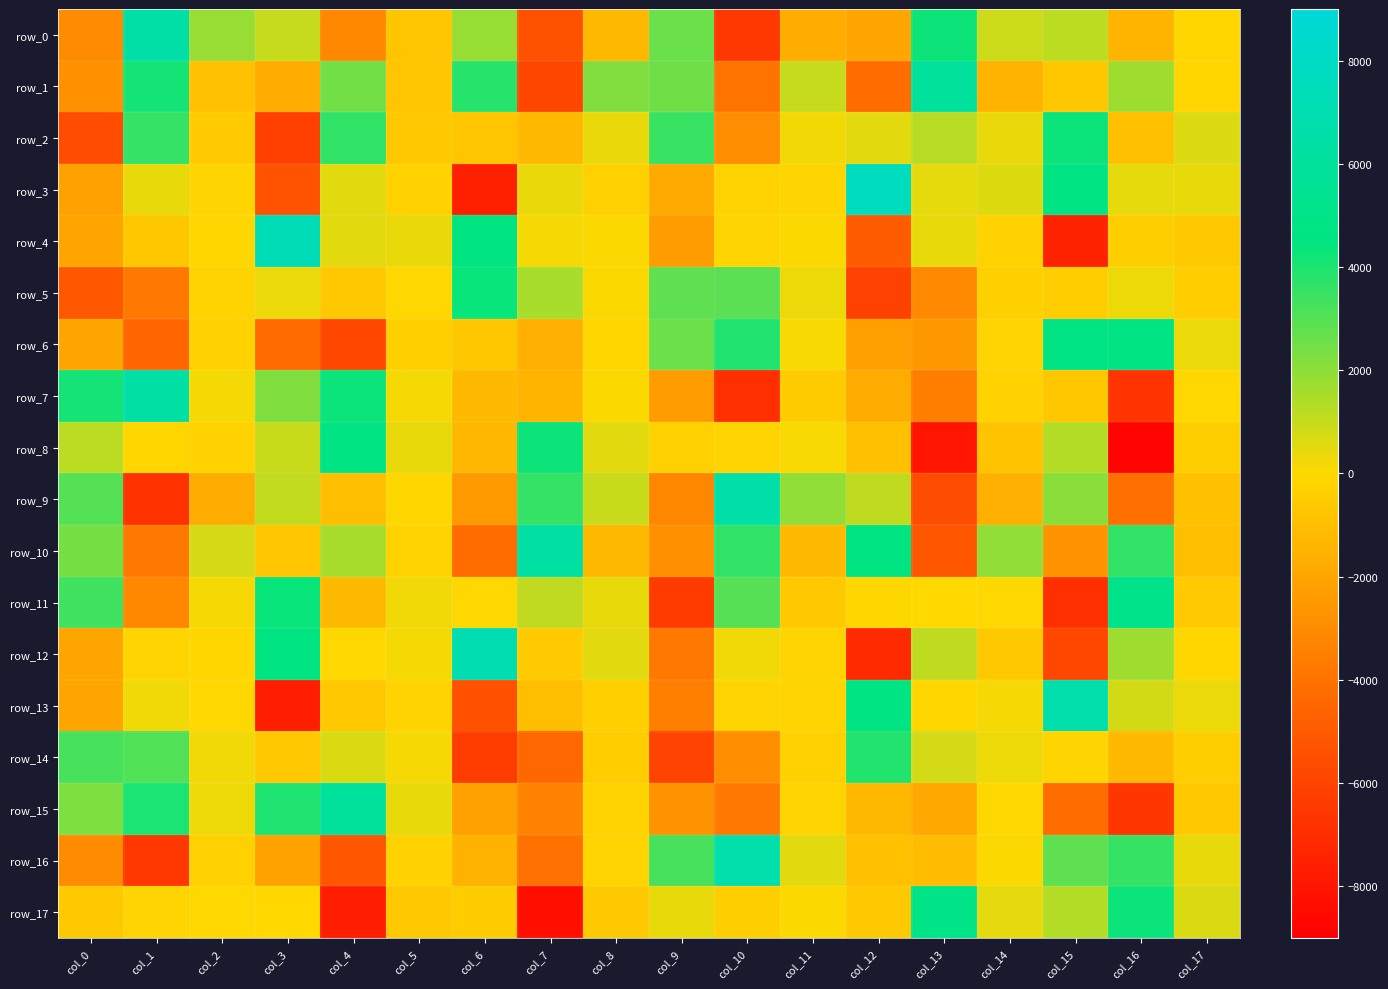

Reading left to right, transcribe all the data shown in this chart.

row_0: col_0=-3012.9	col_1=6457.1	col_2=1812.5	col_3=990.6	col_4=-3137.2	col_5=-769.1	col_6=1836.8	col_7=-5365.3	col_8=-1202.9	col_9=2635.7	col_10=-6561.7	col_11=-1624.0	col_12=-1916.4	col_13=4277.3	col_14=899.3	col_15=1175.9	col_16=-1415.1	col_17=-46.2
row_1: col_0=-2806.5	col_1=4148.1	col_2=-901.3	col_3=-1753.9	col_4=2487.3	col_5=-746.8	col_6=3800.8	col_7=-5902.5	col_8=2183.9	col_9=2501.0	col_10=-3923.5	col_11=1001.3	col_12=-4222.9	col_13=5880.5	col_14=-1472.7	col_15=-691.5	col_16=1701.8	col_17=-98.7
row_2: col_0=-5603.3	col_1=3568.0	col_2=-493.2	col_3=-6149.1	col_4=3629.7	col_5=-593.7	col_6=-748.6	col_7=-1169.8	col_8=379.3	col_9=3508.3	col_10=-2932.7	col_11=226.1	col_12=507.7	col_13=1246.5	col_14=354.7	col_15=4321.1	col_16=-937.7	col_17=609.3
row_3: col_0=-2156.9	col_1=389.5	col_2=-114.3	col_3=-5312.9	col_4=525.4	col_5=-260.2	col_6=-7524.9	col_7=354.9	col_8=-311.0	col_9=-1821.4	col_10=-176.8	col_11=-136.0	col_12=7687.7	col_13=442.7	col_14=565.1	col_15=4730.8	col_16=426.6	col_17=416.7
row_4: col_0=-2022.9	col_1=-677.4	col_2=-60.4	col_3=7272.3	col_4=501.7	col_5=355.1	col_6=4631.7	col_7=181.7	col_8=56.0	col_9=-2343.6	col_10=-126.6	col_11=47.0	col_12=-4906.6	col_13=410.8	col_14=-240.4	col_15=-7432.9	col_16=-390.6	col_17=-622.9
row_5: col_0=-5064.1	col_1=-3781.6	col_2=-208.6	col_3=350.7	col_4=-643.9	col_5=9.0	col_6=4352.6	col_7=1528.5	col_8=60.1	col_9=2844.1	col_10=2885.8	col_11=313.6	col_12=-6077.7	col_13=-3108.7	col_14=-334.3	col_15=-431.9	col_16=293.9	col_17=-451.8
row_6: col_0=-2002.4	col_1=-4520.6	col_2=-249.8	col_3=-4270.5	col_4=-5823.9	col_5=-377.5	col_6=-688.0	col_7=-1550.5	col_8=-60.4	col_9=2582.4	col_10=3917.7	col_11=140.5	col_12=-2192.0	col_13=-2513.8	col_14=-167.9	col_15=4827.3	col_16=4720.1	col_17=341.8
row_7: col_0=4120.3	col_1=6383.3	col_2=185.8	col_3=2233.4	col_4=4311.7	col_5=177.2	col_6=-1188.9	col_7=-1437.3	col_8=57.9	col_9=-2385.7	col_10=-6889.5	col_11=-482.0	col_12=-1754.5	col_13=-3516.6	col_14=-265.5	col_15=-702.5	col_16=-6658.6	col_17=32.2
row_8: col_0=1223.2	col_1=-102.6	col_2=-216.1	col_3=979.0	col_4=4779.2	col_5=399.1	col_6=-1305.4	col_7=4284.2	col_8=494.4	col_9=-310.8	col_10=-143.4	col_11=106.3	col_12=-945.0	col_13=-8034.5	col_14=-812.9	col_15=1360.8	col_16=-8770.4	col_17=-392.5
row_9: col_0=3007.3	col_1=-6730.3	col_2=-1749.0	col_3=1069.5	col_4=-1009.2	col_5=-50.2	col_6=-2489.1	col_7=3573.9	col_8=952.1	col_9=-3196.2	col_10=6542.2	col_11=1946.0	col_12=1120.6	col_13=-5563.8	col_14=-1548.2	col_15=2063.2	col_16=-4093.1	col_17=-936.5
row_10: col_0=2396.7	col_1=-3730.1	col_2=756.1	col_3=-706.6	col_4=1527.2	col_5=-177.8	col_6=-4200.9	col_7=6327.5	col_8=-1261.4	col_9=-2816.9	col_10=3655.1	col_11=-1224.2	col_12=4644.4	col_13=-5164.2	col_14=1966.2	col_15=-2693.9	col_16=3609.5	col_17=-1021.3
row_11: col_0=3353.3	col_1=-3149.8	col_2=169.8	col_3=4342.0	col_4=-1191.6	col_5=274.8	col_6=7.7	col_7=1099.0	col_8=416.4	col_9=-6341.8	col_10=2955.6	col_11=-588.0	col_12=-61.4	col_13=-24.5	col_14=22.7	col_15=-6890.5	col_16=5069.9	col_17=-492.6
row_12: col_0=-1975.3	col_1=-150.8	col_2=-82.0	col_3=4617.9	col_4=0.8	col_5=207.6	col_6=7015.3	col_7=-525.7	col_8=521.5	col_9=-3708.8	col_10=275.5	col_11=-170.8	col_12=-7120.3	col_13=1155.5	col_14=-577.8	col_15=-5815.8	col_16=1696.2	col_17=-44.6
row_13: col_0=-1988.5	col_1=256.3	col_2=21.4	col_3=-7564.5	col_4=-667.9	col_5=-201.5	col_6=-5410.5	col_7=-1046.0	col_8=-333.8	col_9=-3473.6	col_10=-149.2	col_11=-156.2	col_12=4721.8	col_13=-49.6	col_14=155.4	col_15=6777.2	col_16=793.7	col_17=325.8
row_14: col_0=3215.3	col_1=3066.5	col_2=246.2	col_3=-639.0	col_4=642.2	col_5=159.8	col_6=-6314.7	col_7=-4436.0	col_8=-450.6	col_9=-6025.9	col_10=-2924.1	col_11=-296.6	col_12=3877.1	col_13=759.7	col_14=311.2	col_15=-119.0	col_16=-1184.9	col_17=-395.8
row_15: col_0=2274.4	col_1=4036.5	col_2=301.1	col_3=3966.9	col_4=5894.6	col_5=415.4	col_6=-2166.3	col_7=-3401.4	col_8=-187.9	col_9=-2725.1	col_10=-3706.8	col_11=-147.5	col_12=-1259.2	col_13=-1878.1	col_14=24.8	col_15=-4184.4	col_16=-6608.3	col_17=-582.6
row_16: col_0=-3039.0	col_1=-6533.1	col_2=-306.2	col_3=-2110.7	col_4=-5197.9	col_5=-276.9	col_6=-1495.3	col_7=-4037.6	col_8=-142.9	col_9=3215.8	col_10=6727.8	col_11=526.0	col_12=-968.7	col_13=-1092.6	col_14=41.9	col_15=2830.8	col_16=3543.3	col_17=410.2
row_17: col_0=-619.1	col_1=-170.6	col_2=15.6	col_3=-16.3	col_4=-7599.5	col_5=-627.1	col_6=-484.6	col_7=-8306.8	col_8=-576.4	col_9=397.7	col_10=-418.1	col_11=52.9	col_12=-566.4	col_13=4941.3	col_14=490.0	col_15=1343.8	col_16=4258.1	col_17=659.4